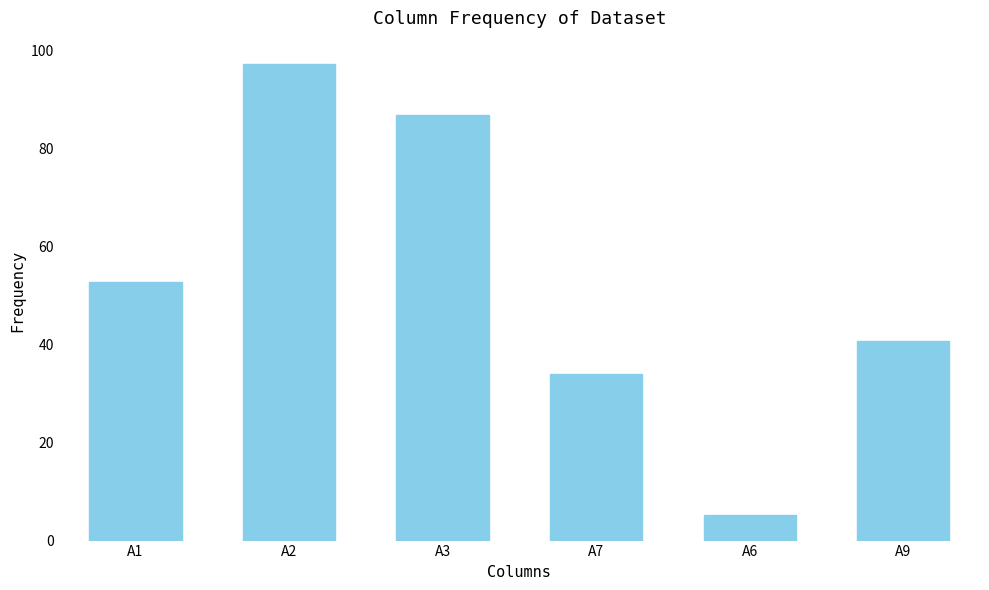

Reading left to right, transcribe all the data shown in this chart.

52.9	97.2	87.0	34.1	5.2	40.7